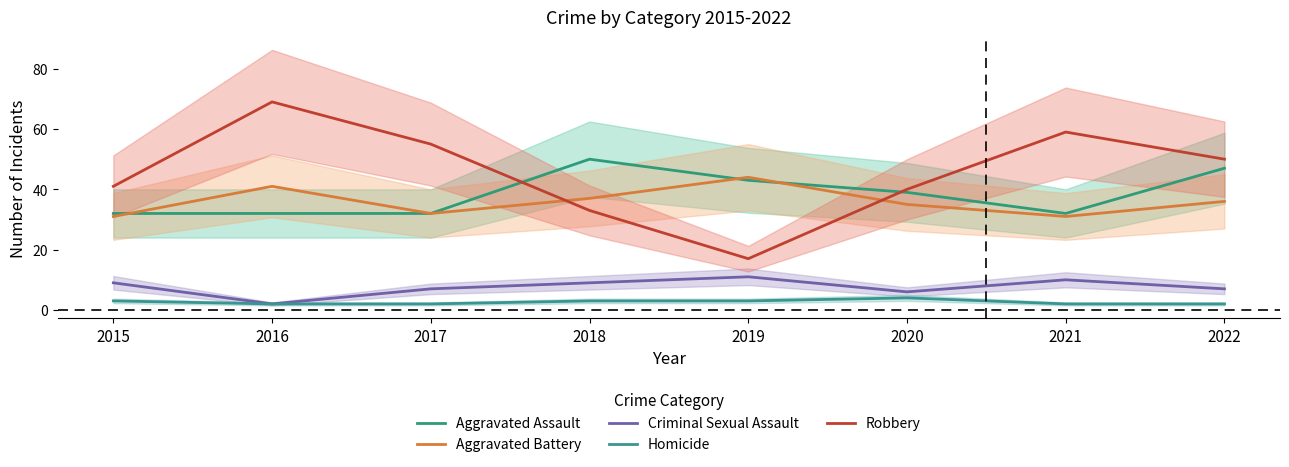

Rank the categories by Aggravated Battery value from lowest to highest.

2015, 2021, 2017, 2020, 2022, 2018, 2016, 2019